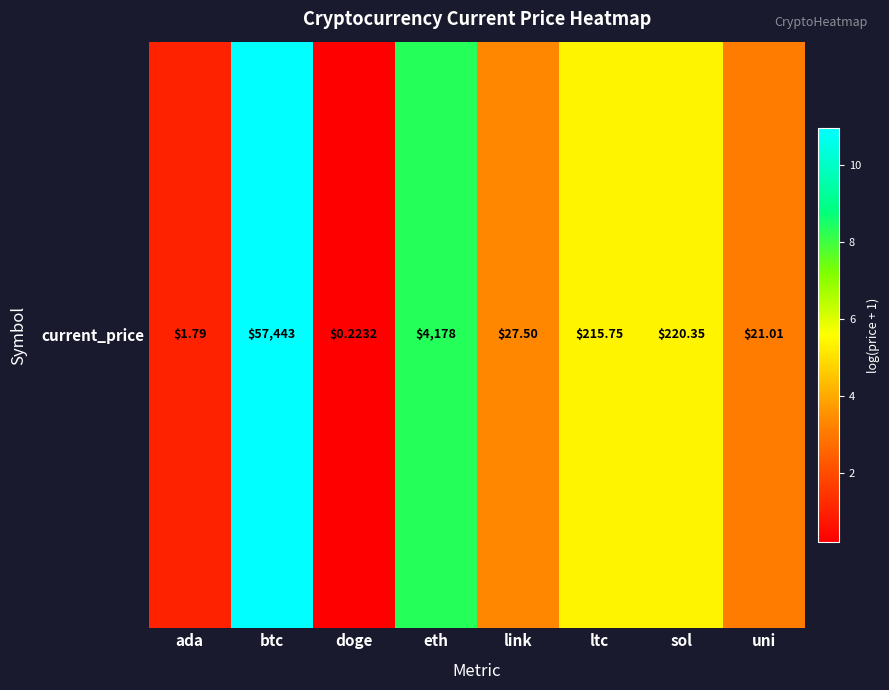

Approximately how many times larger is the value at eth compared to ltc?

1.6